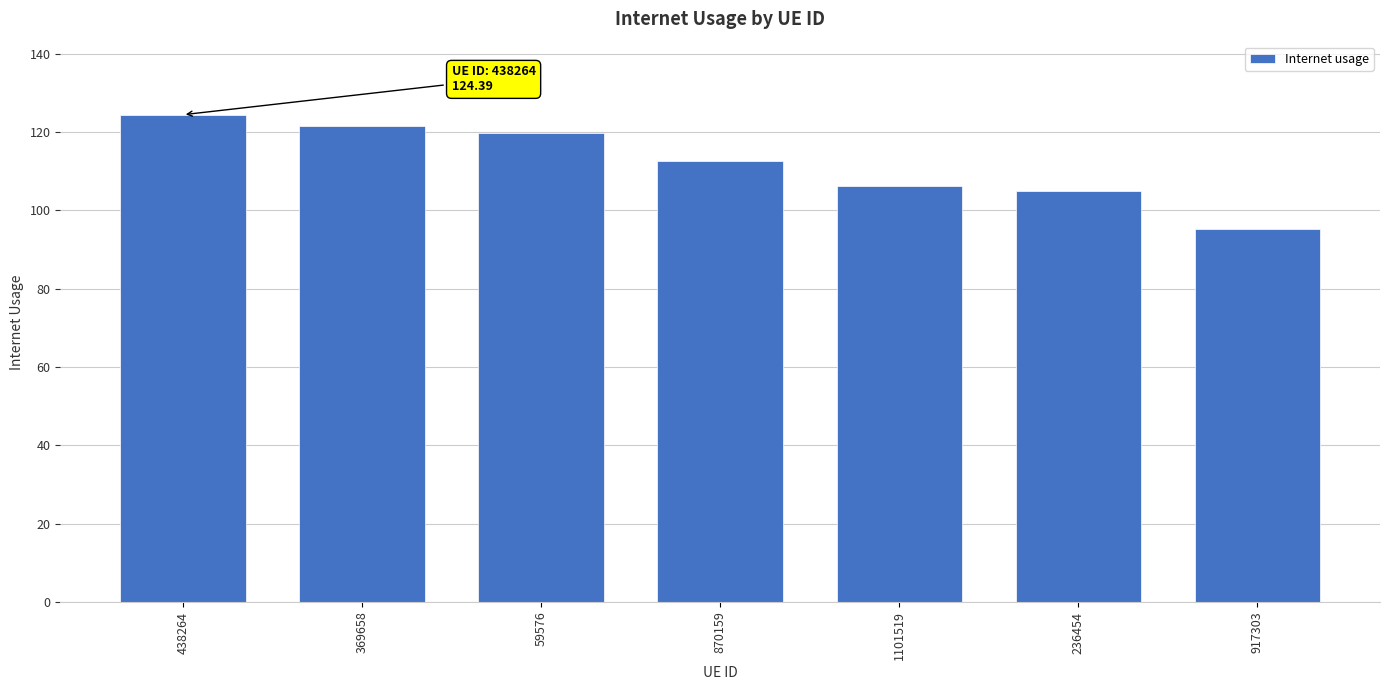

Are the bars grouped side by side (vs. stacked)?

No